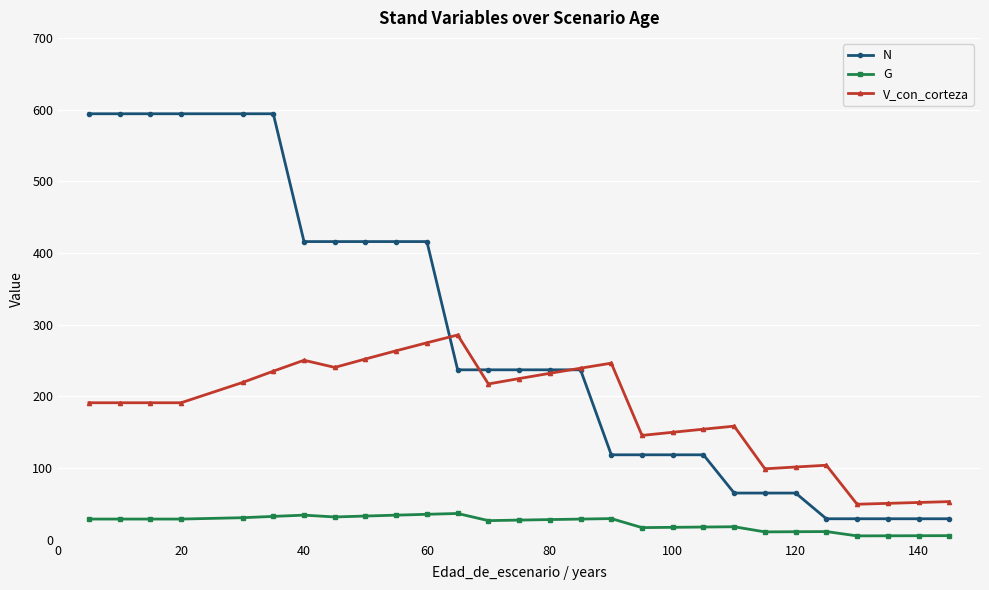

Which series has the largest total across all categories?

N